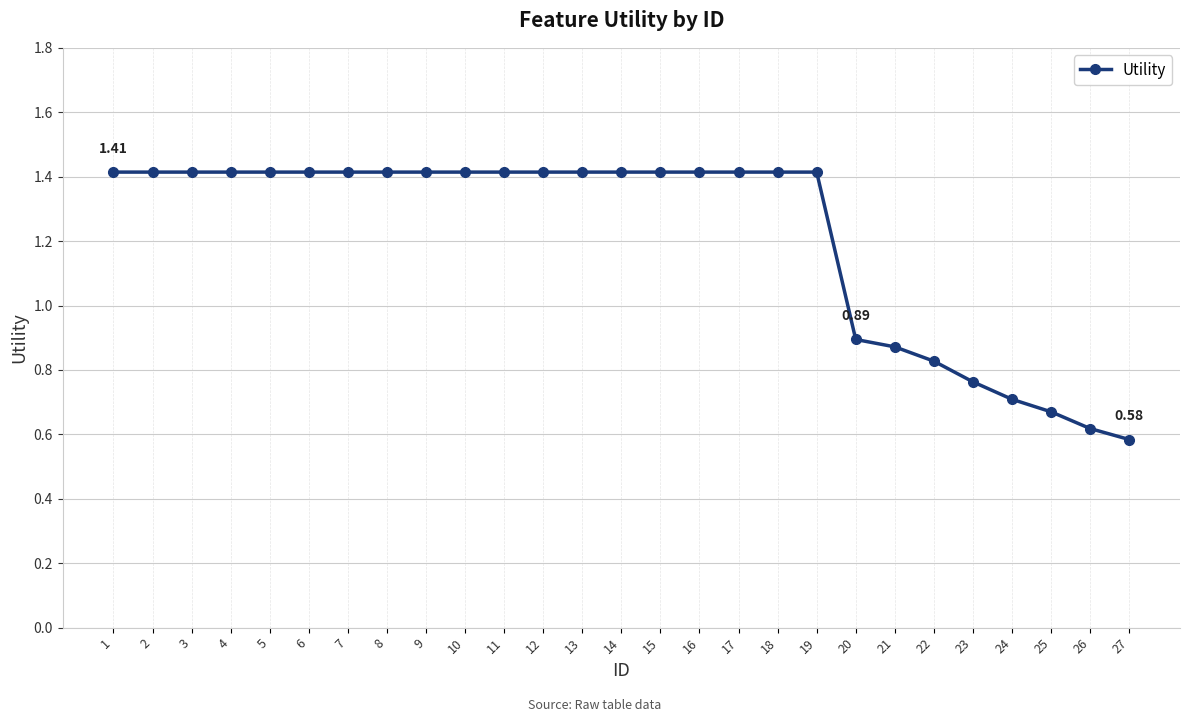

Is it true that the value at 23 is 0.4?

False